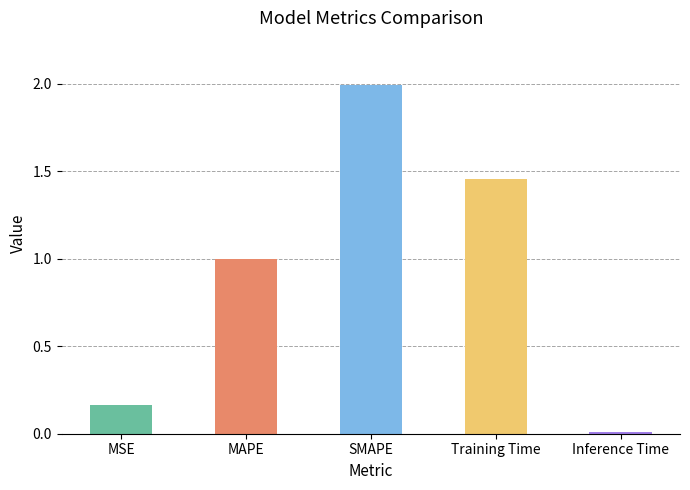

How many data points does each series have?

5